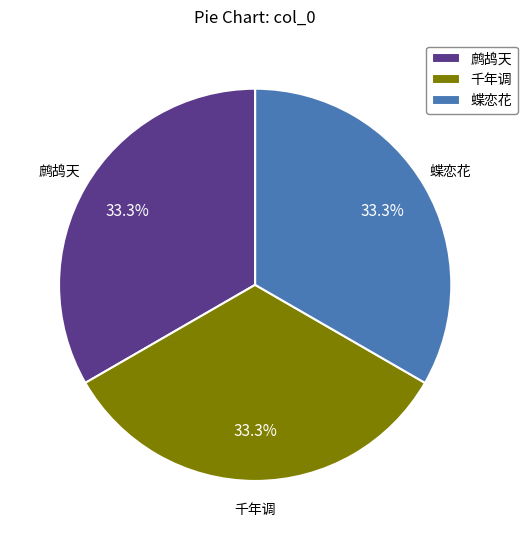

Does any single category account for the majority?

No